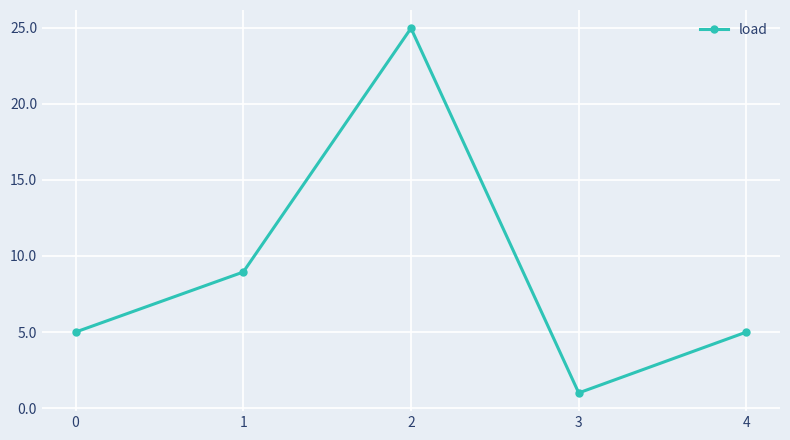

What is the smallest value displayed?

1.0